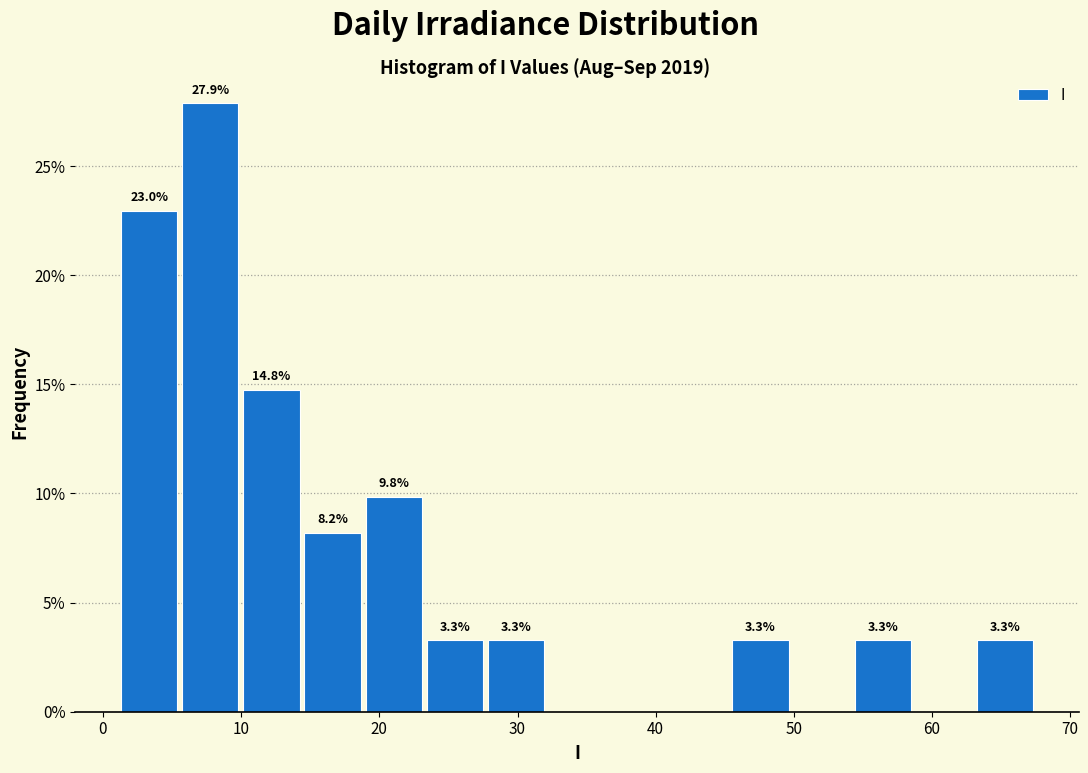

Over which range of the x-axis is the bar tallest?

6 to 10